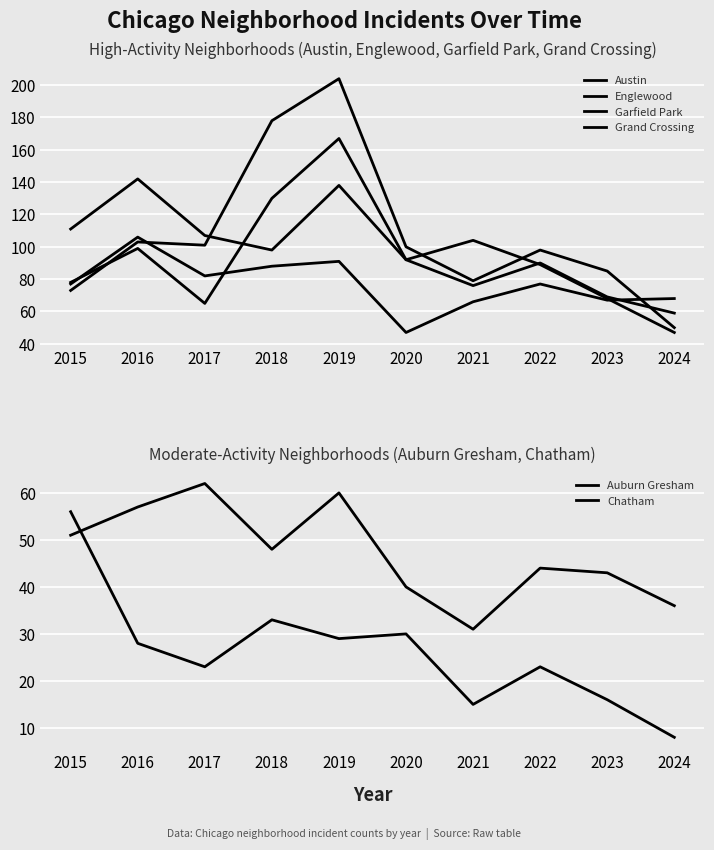

Where is the first local maximum for Englewood?

2016